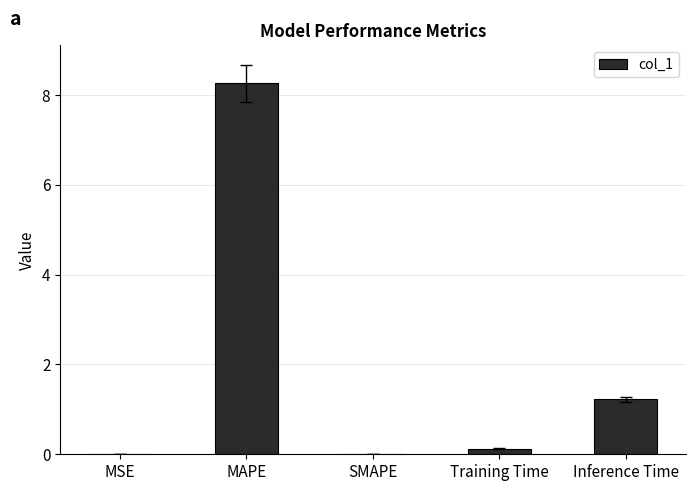

Which has a higher value, MSE or MAPE?

MAPE